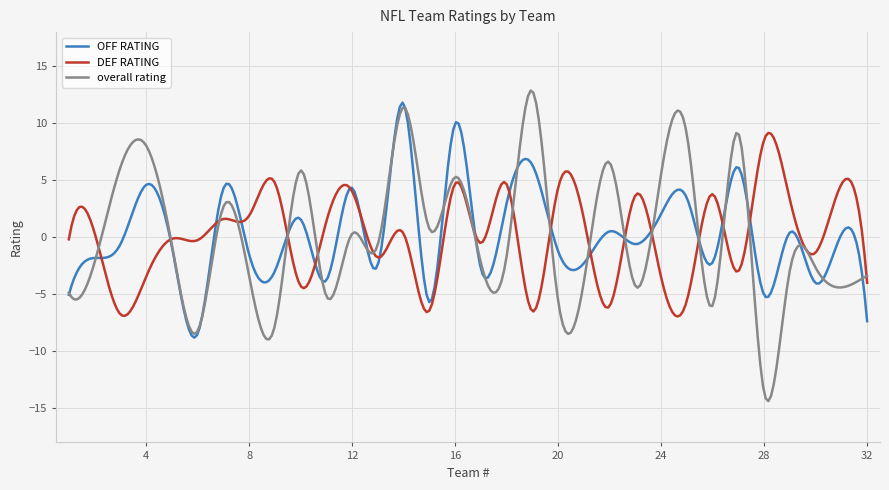

Which series has the largest range (max minus min)?

overall rating